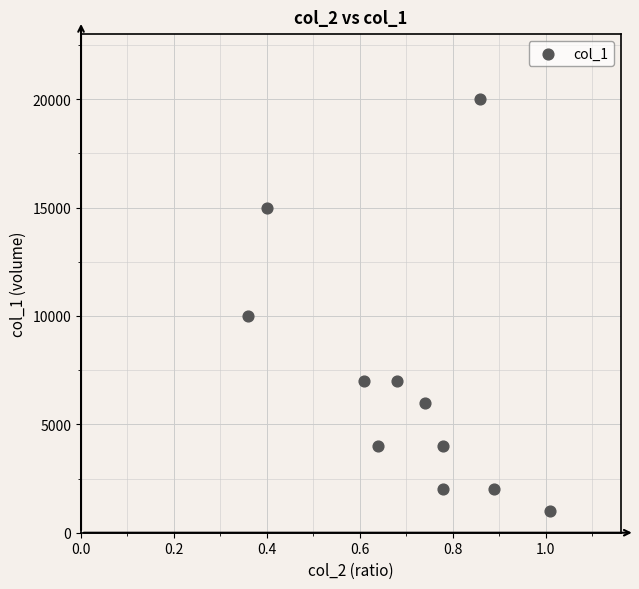

What Y value in the scatter plot is closest to 10500?

10000